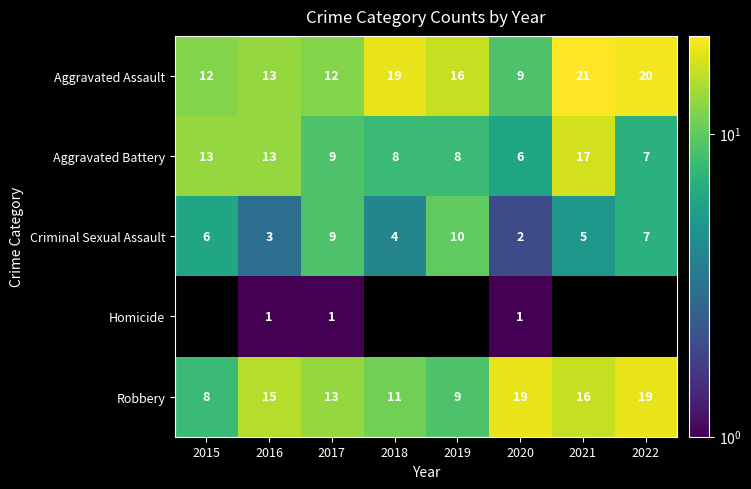

List the labels in order of Criminal Sexual Assault value, smallest first.

2020, 2016, 2018, 2021, 2015, 2022, 2017, 2019